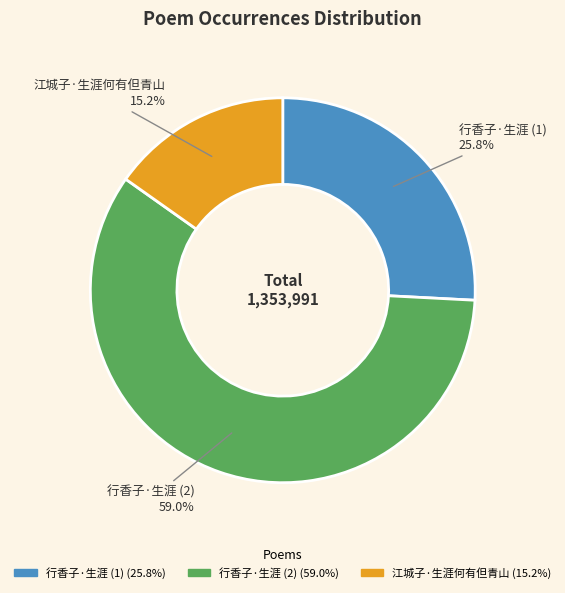

Does any single category account for the majority?

Yes